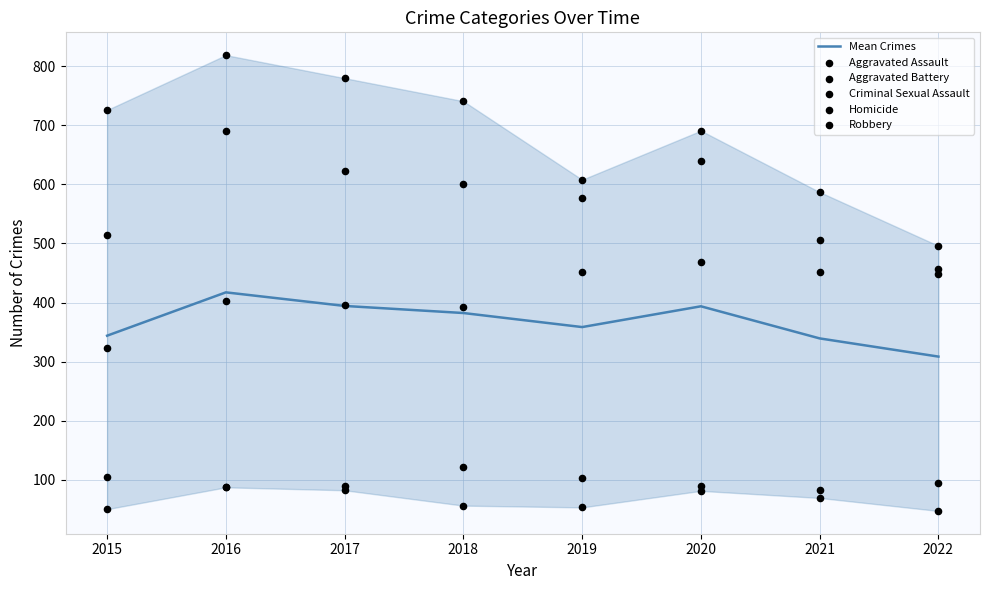

Which series has the largest total across all categories?

Robbery